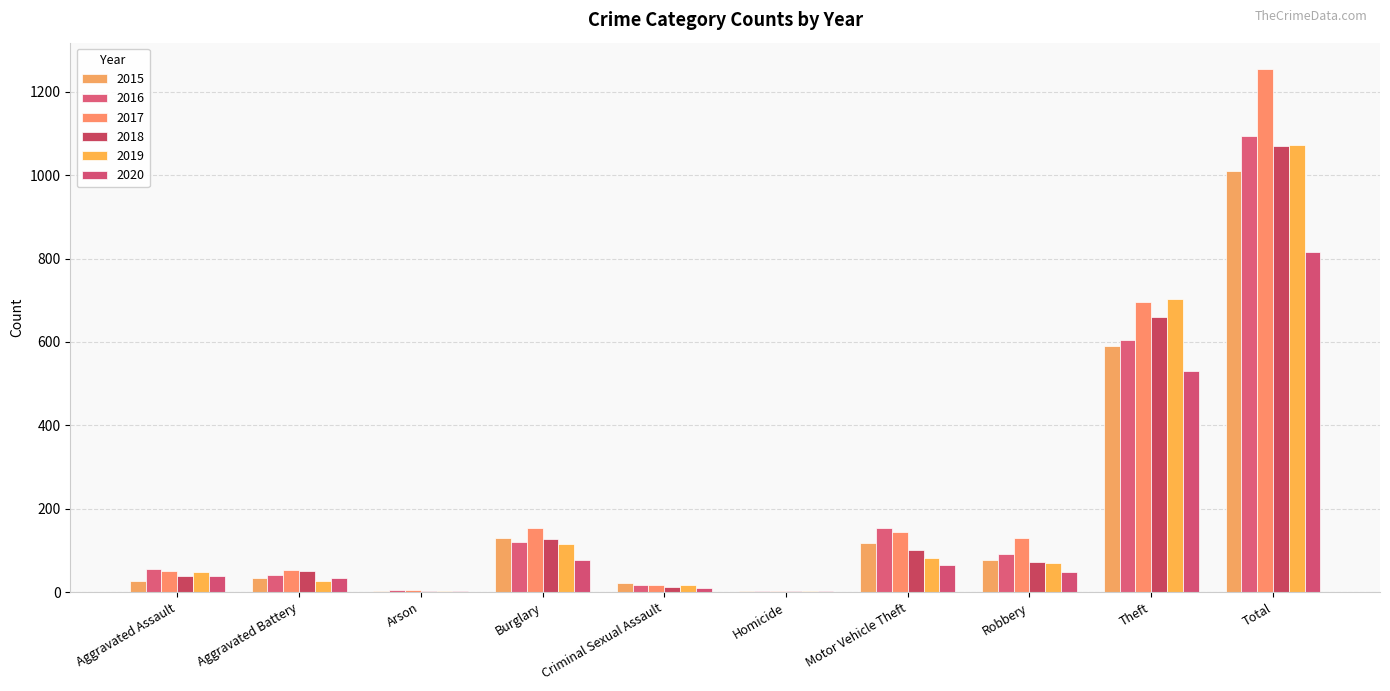

What is the maximum value for 2017?

1255